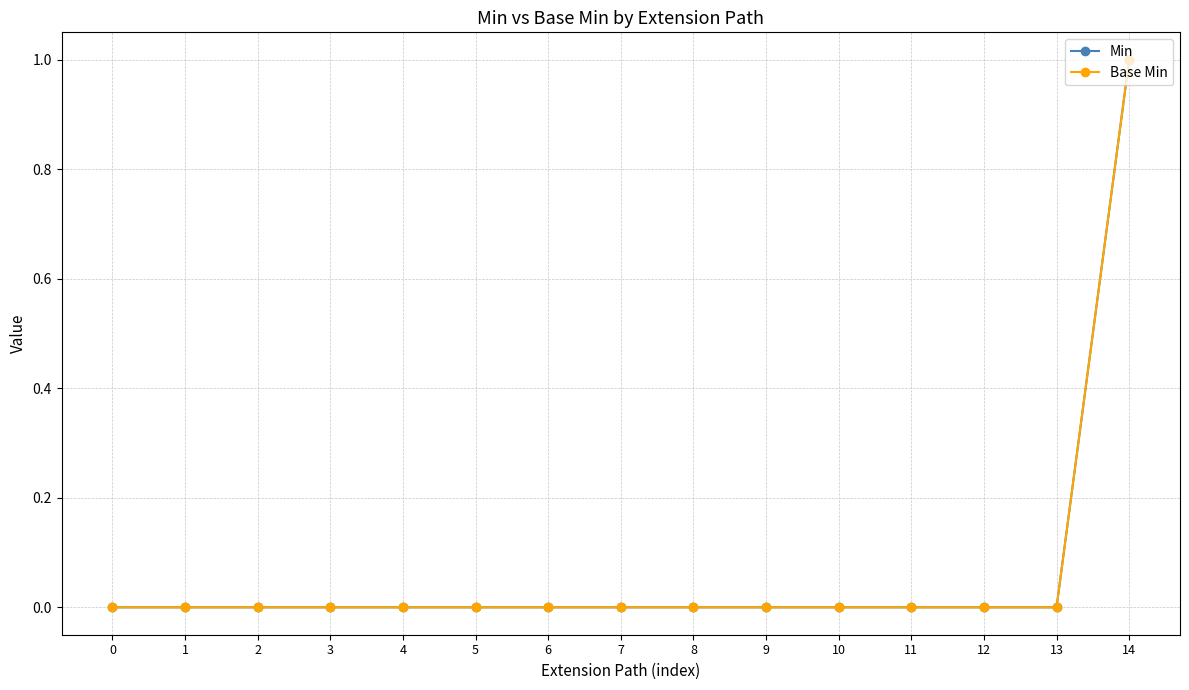

Which series has the largest range (max minus min)?

Min